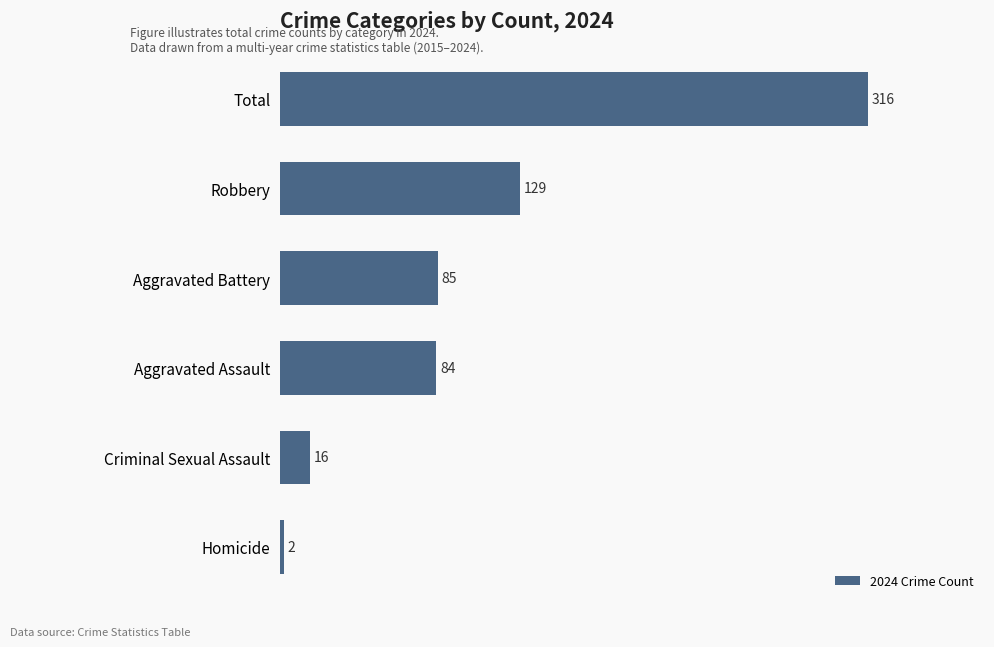

Read the value at Criminal Sexual Assault.

16